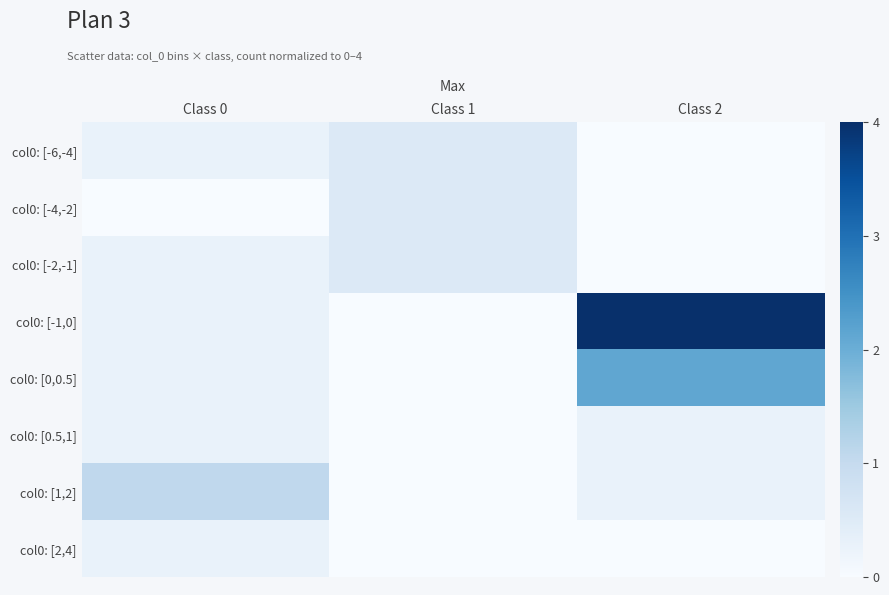

Reading left to right, what are all the values shown in this chart?

col0: [-6,-4]: Class 0=0.3	Class 1=0.5	Class 2=0.0
col0: [-4,-2]: Class 0=0.0	Class 1=0.5	Class 2=0.0
col0: [-2,-1]: Class 0=0.3	Class 1=0.5	Class 2=0.0
col0: [-1,0]: Class 0=0.3	Class 1=0.0	Class 2=4.0
col0: [0,0.5]: Class 0=0.3	Class 1=0.0	Class 2=2.1
col0: [0.5,1]: Class 0=0.3	Class 1=0.0	Class 2=0.3
col0: [1,2]: Class 0=1.1	Class 1=0.0	Class 2=0.3
col0: [2,4]: Class 0=0.3	Class 1=0.0	Class 2=0.0